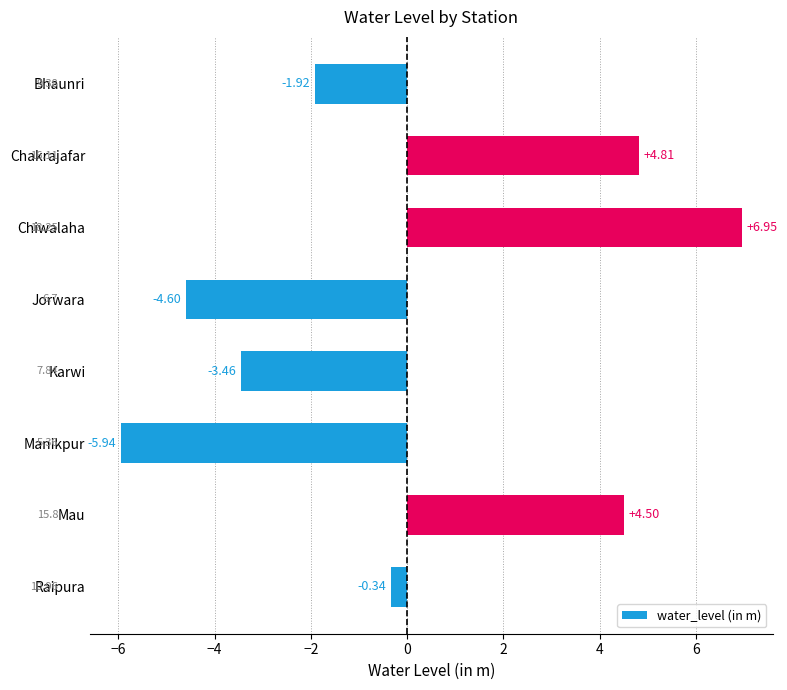

Between Manikpur and Jorwara, which is larger?

Jorwara